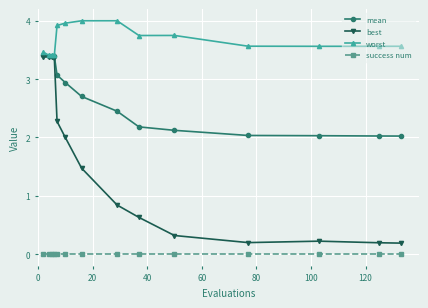

Is this an area chart (filled region under the line)?

No